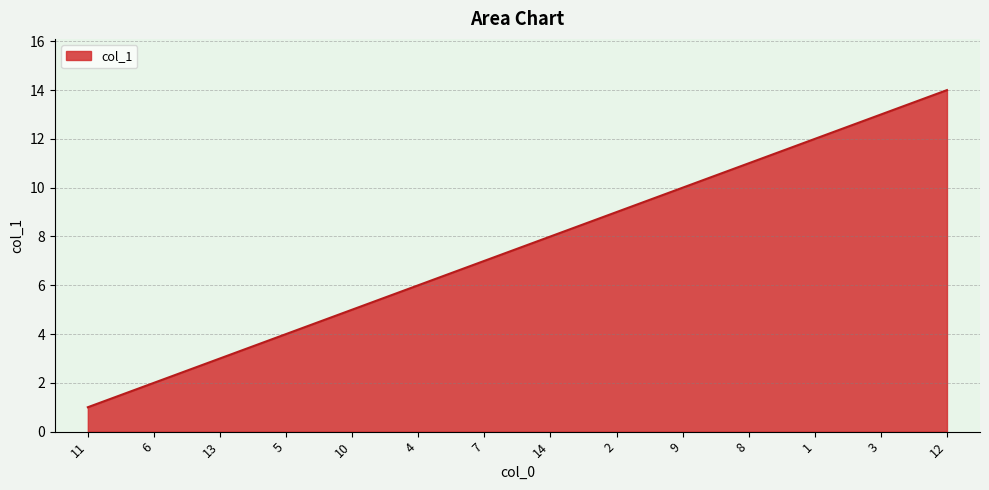

Rank the categories by value from lowest to highest.

11, 6, 13, 5, 10, 4, 7, 14, 2, 9, 8, 1, 3, 12